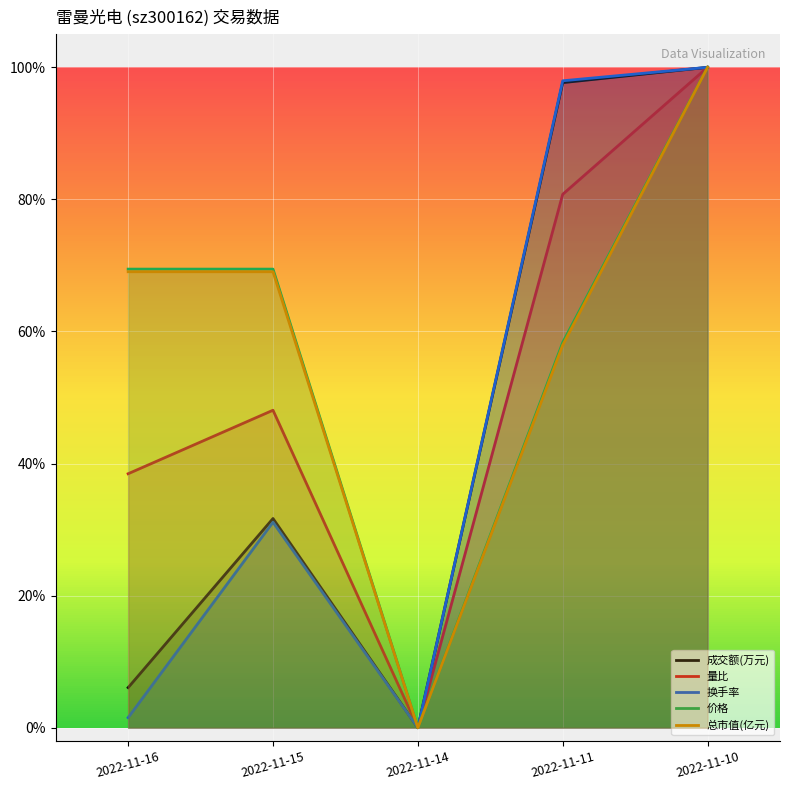

True or false: 总市值(亿元) and 成交额(万元) intersect in this chart.

False